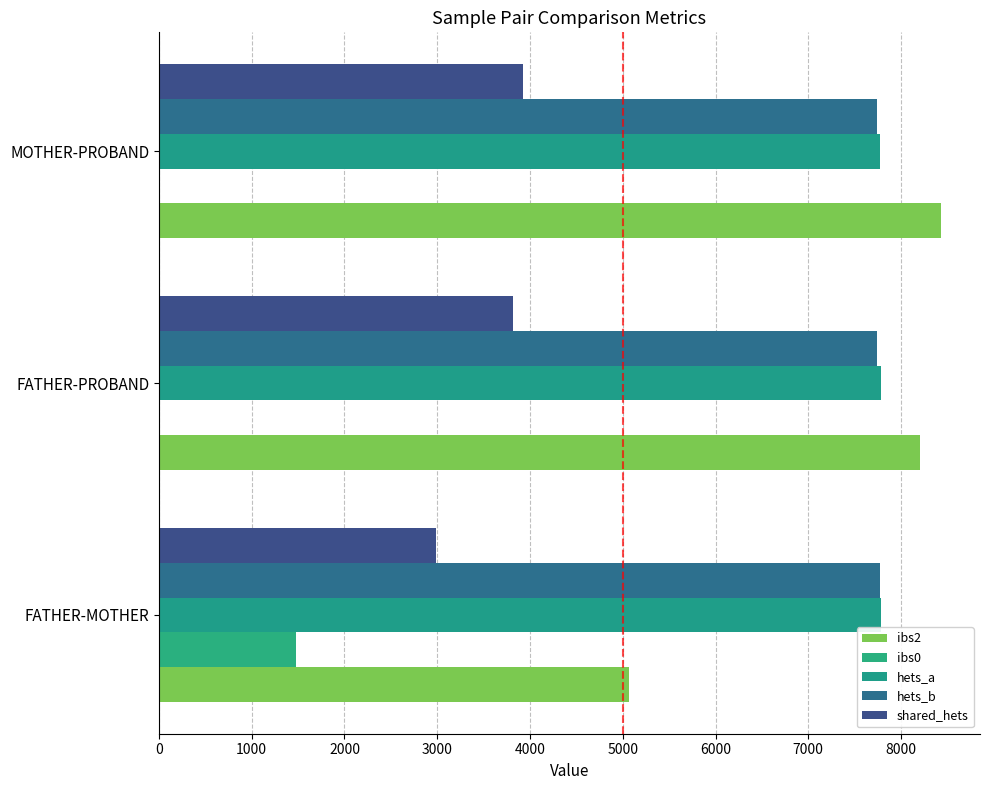

How many data points does each series have?

3